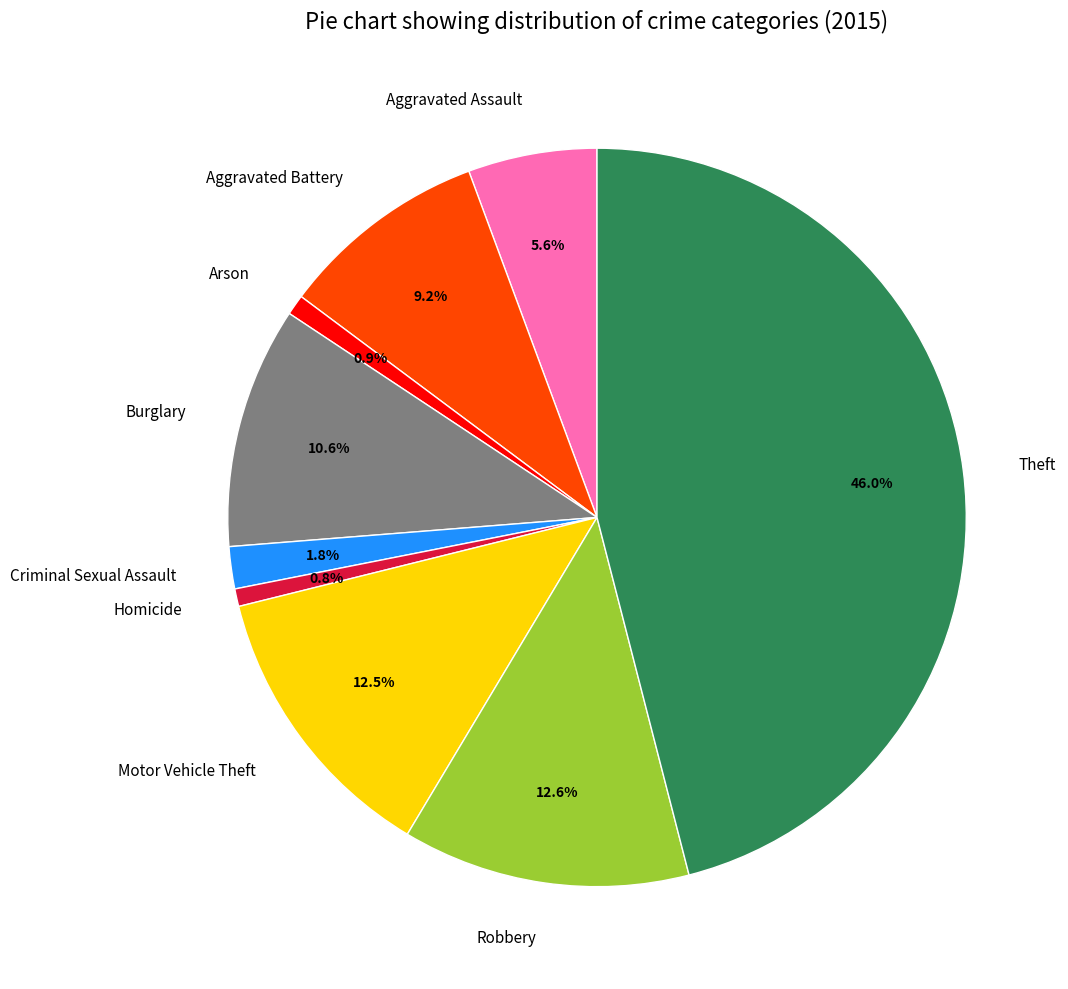

To the nearest percent, what is the combined percentage of Homicide and Theft?

47%